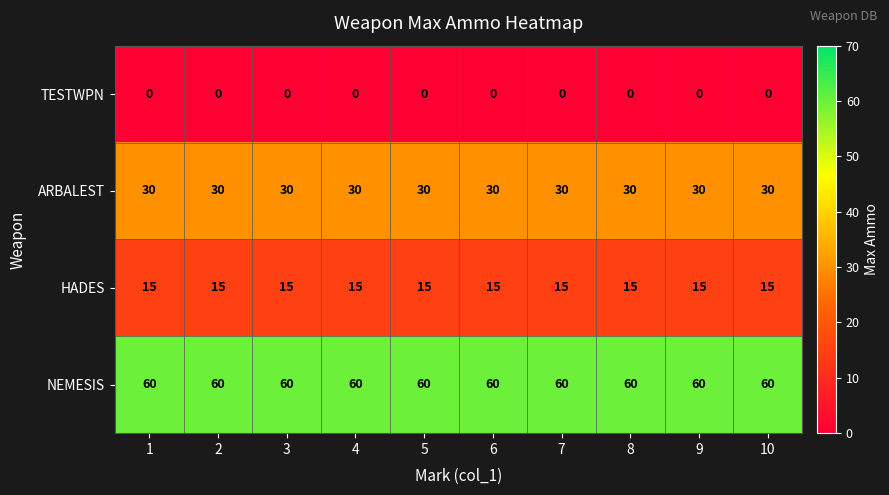

What is the approximate value of ARBALEST at 2?

30